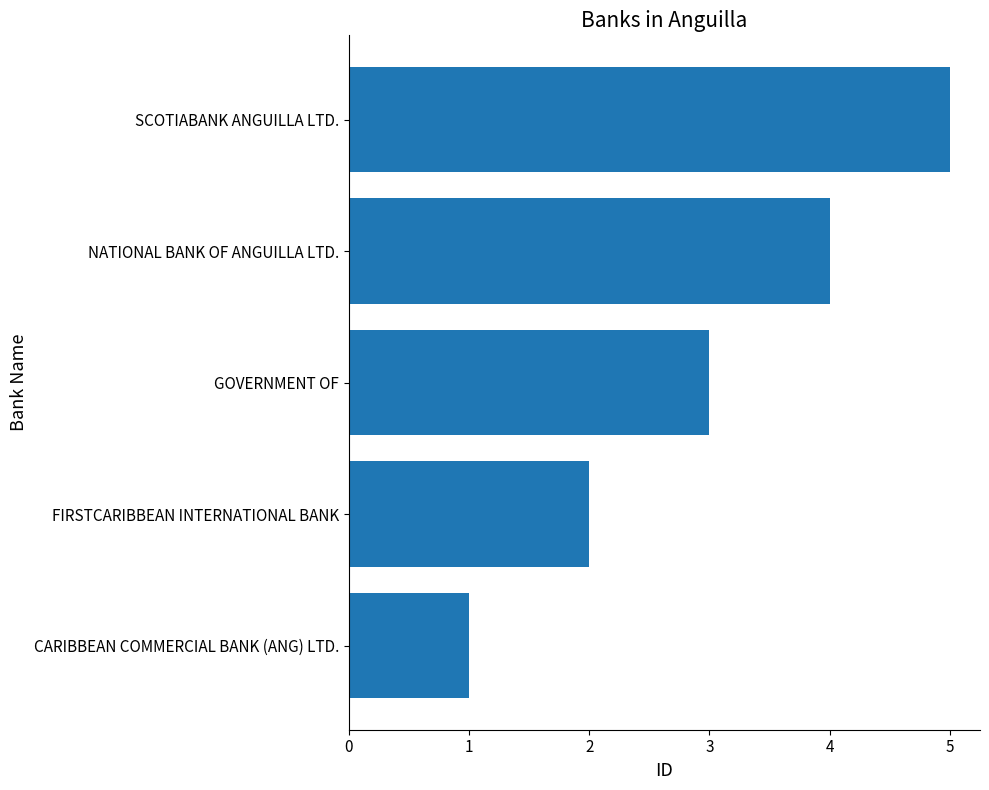

Which has a higher value, FIRSTCARIBBEAN INTERNATIONAL BANK or GOVERNMENT OF?

GOVERNMENT OF